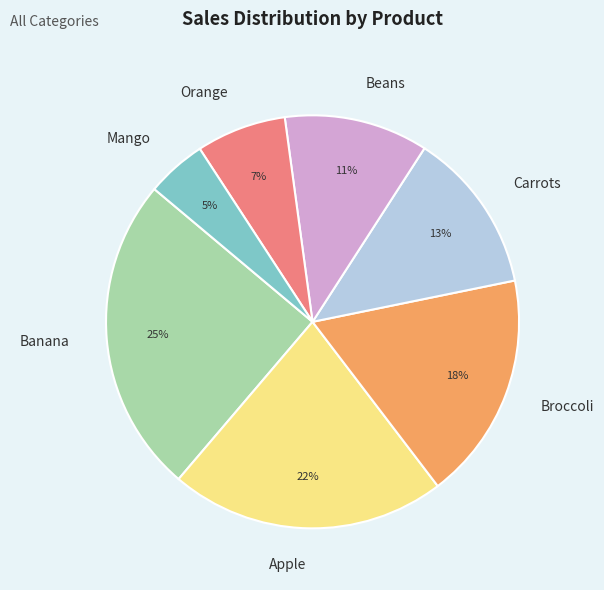

Which category has the smallest portion of the pie?

Mango